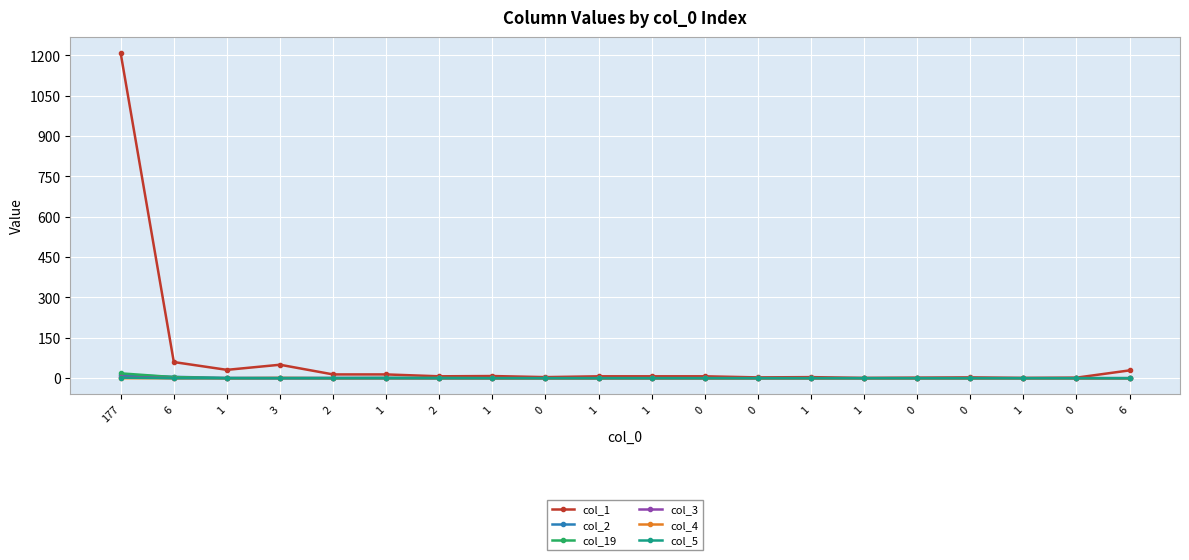

How many lines are shown in the chart?

6